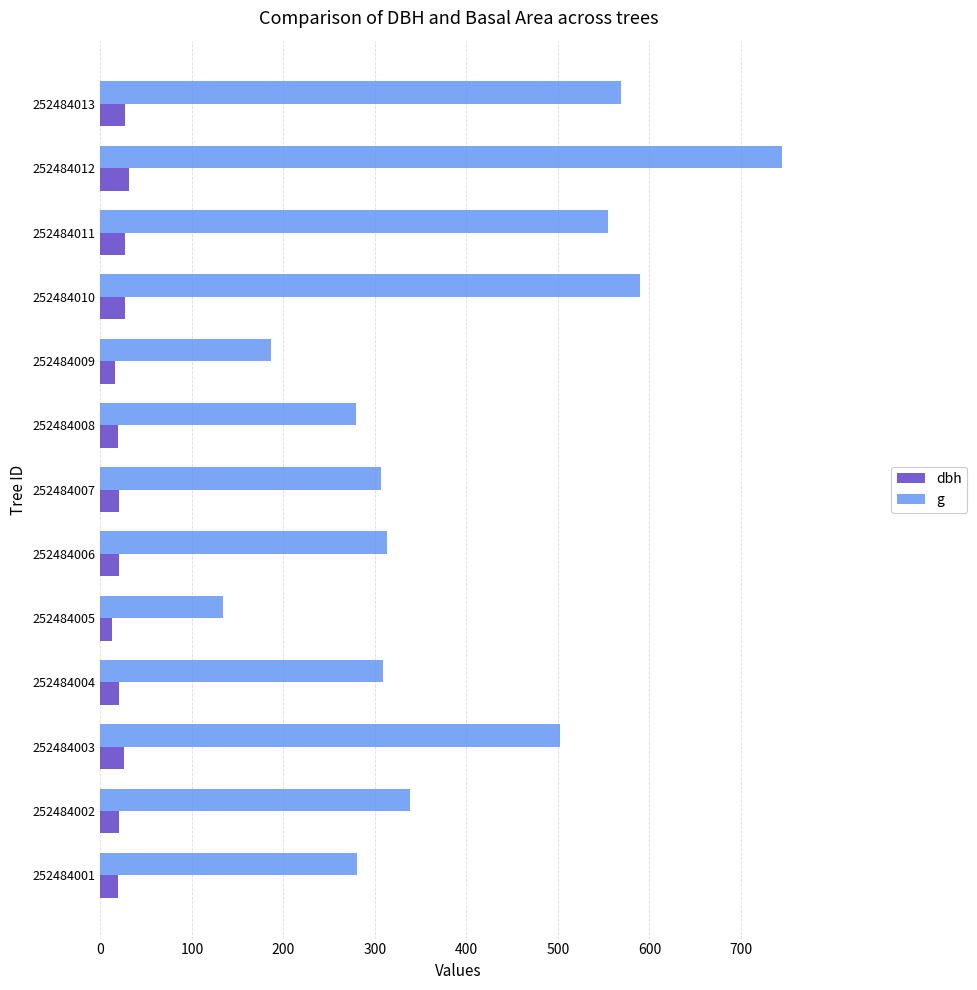

Count the number of categories in the chart.

13